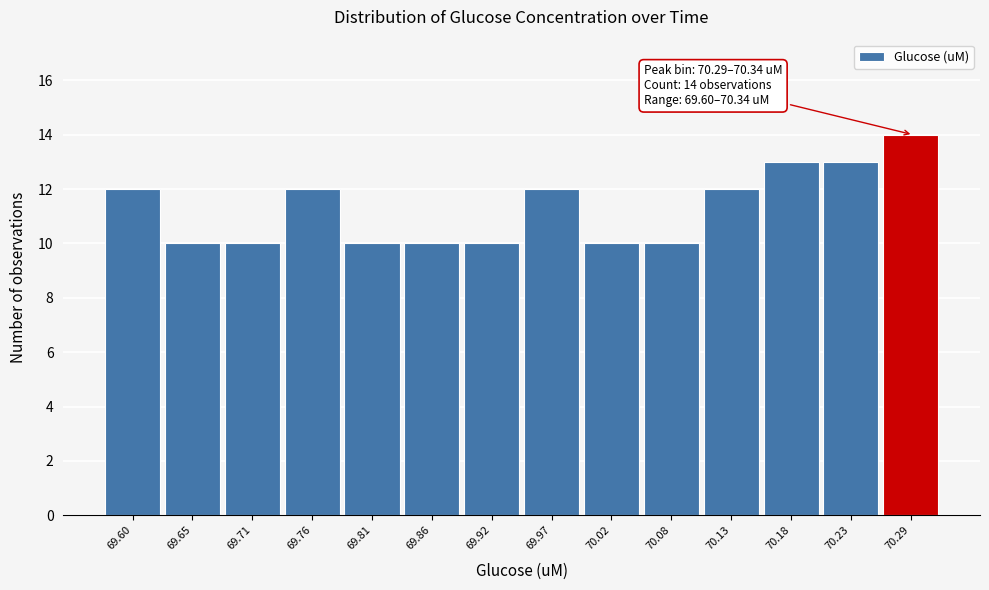

Reading right to left, transcribe all the data shown in this chart.

14	13	13	12	10	10	12	10	10	10	12	10	10	12